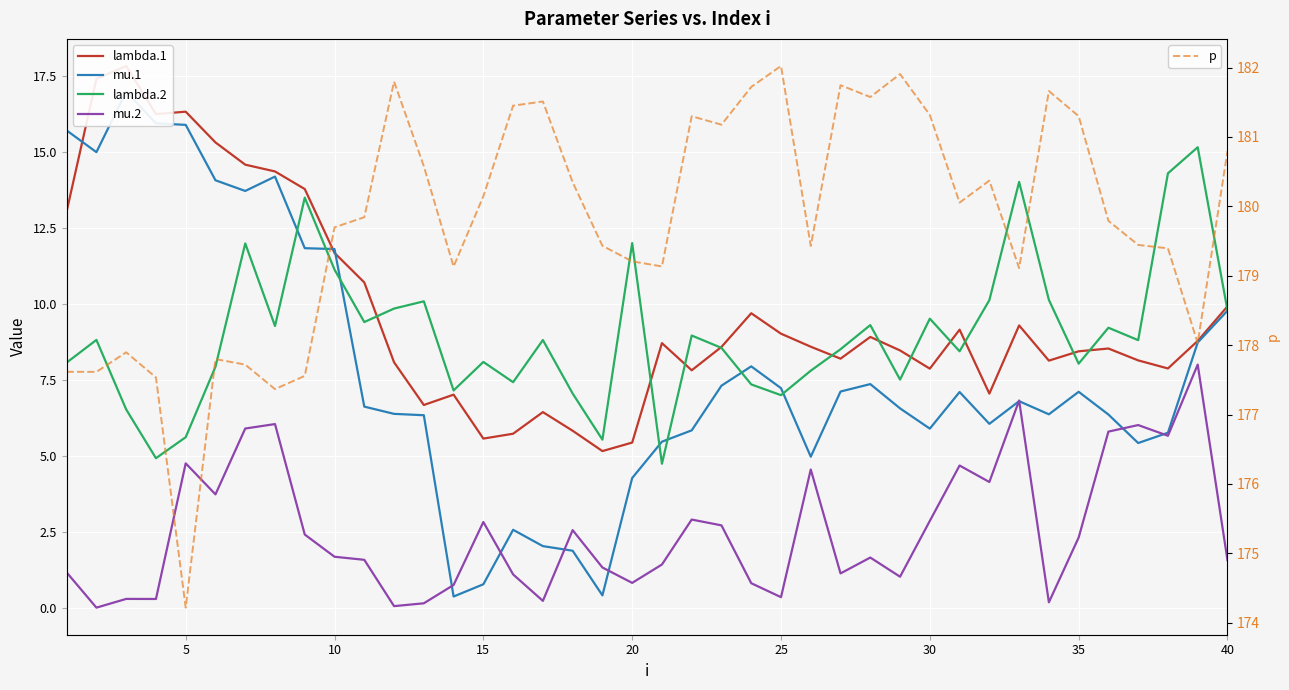

What is the highest value of the p series?

182.0